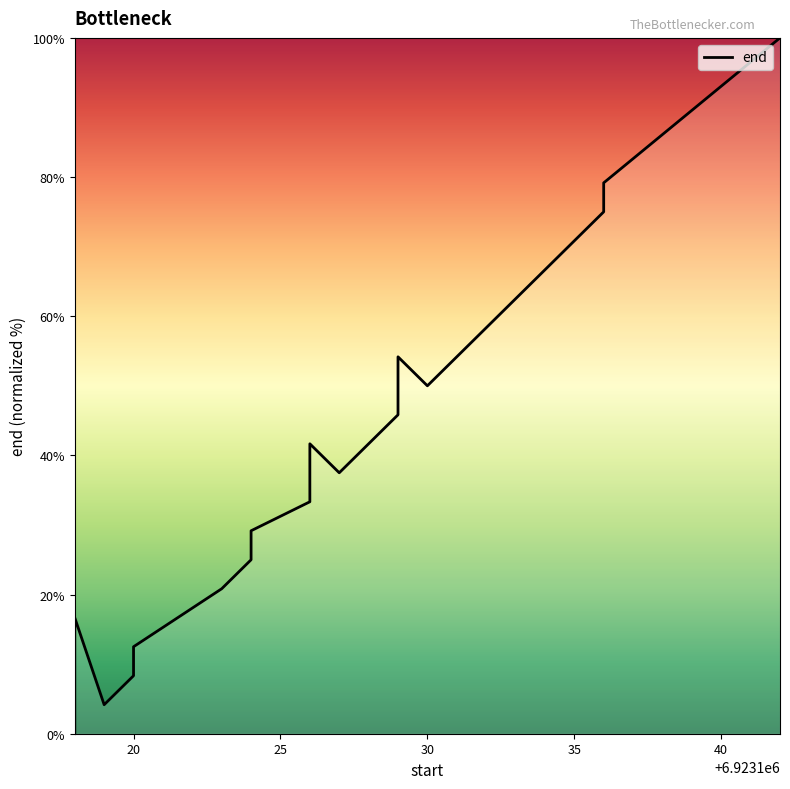

Count the number of categories in the chart.

20